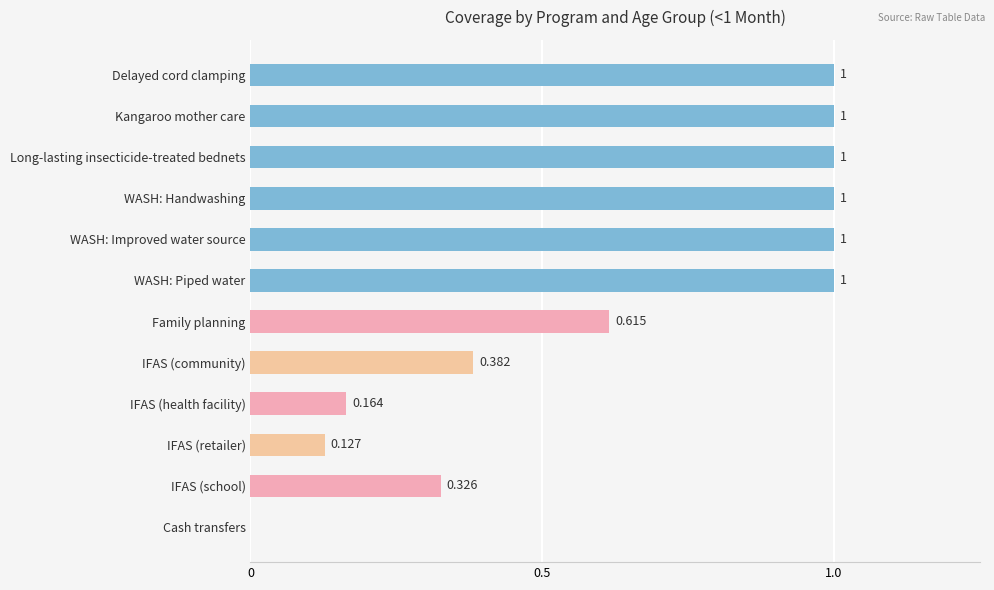

Which has a higher value, IFAS (school) or IFAS (community)?

IFAS (community)